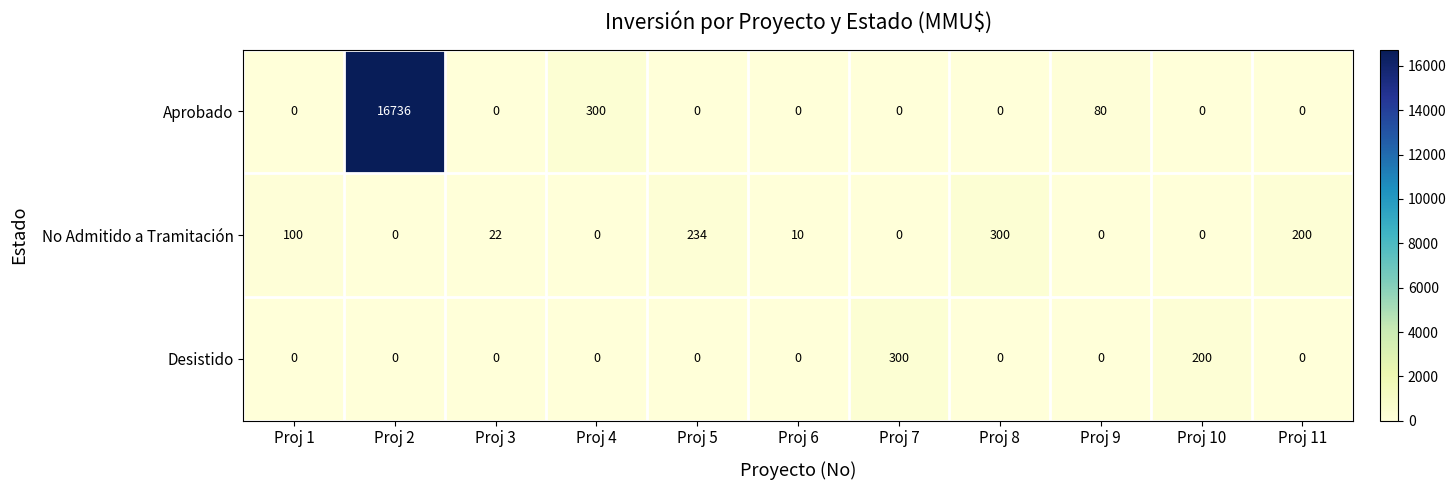

Is it true that Aprobado equals 0 at Proj 8?

True